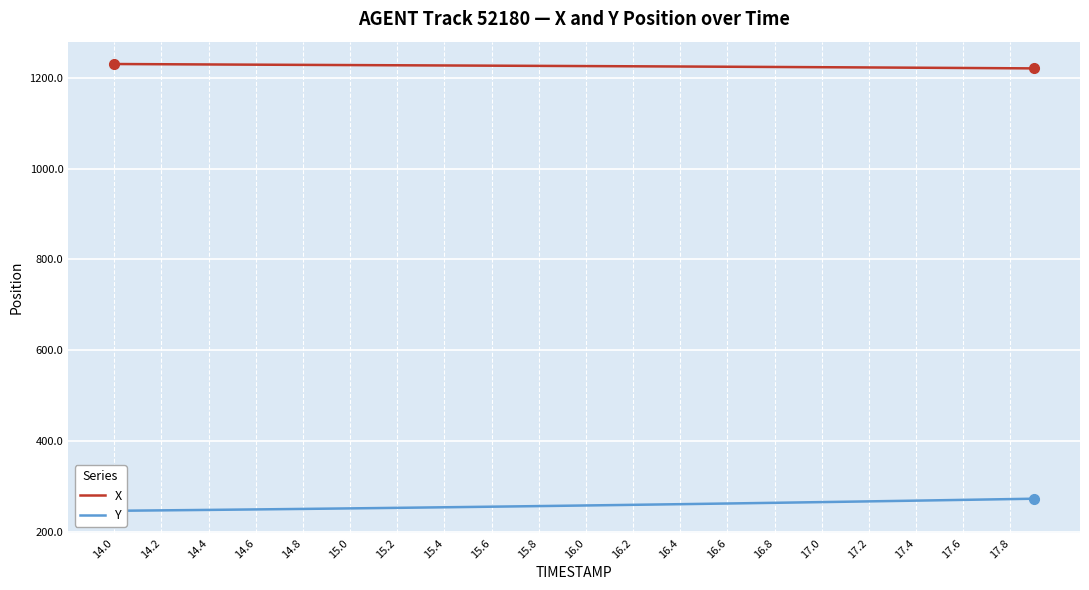

The value of X at 16.8 is 1224.2. True or false?

True